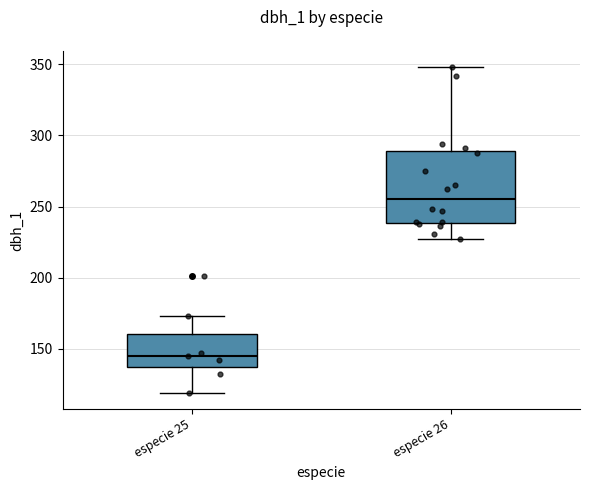

Where does the lower whisker of the box for especie 25 end on the y-axis? The values are not printed on the chart, so give them approximately, as read against the axis.

120